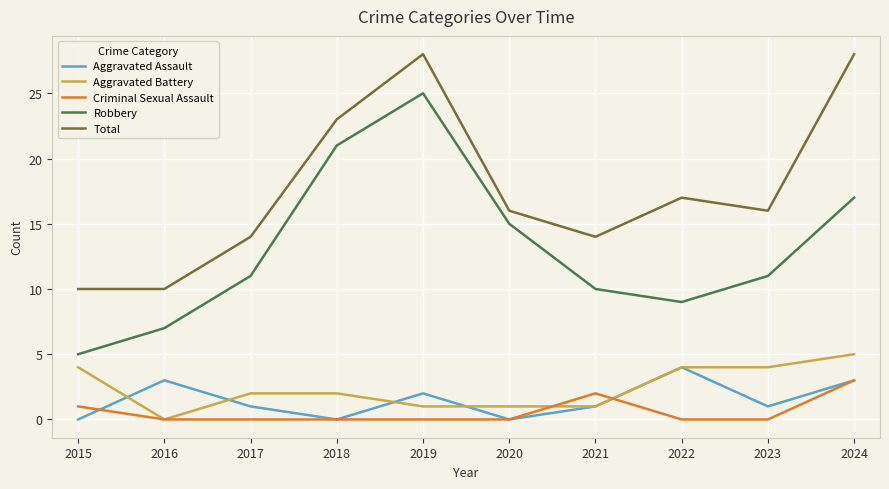

Which series has the largest total across all categories?

Total